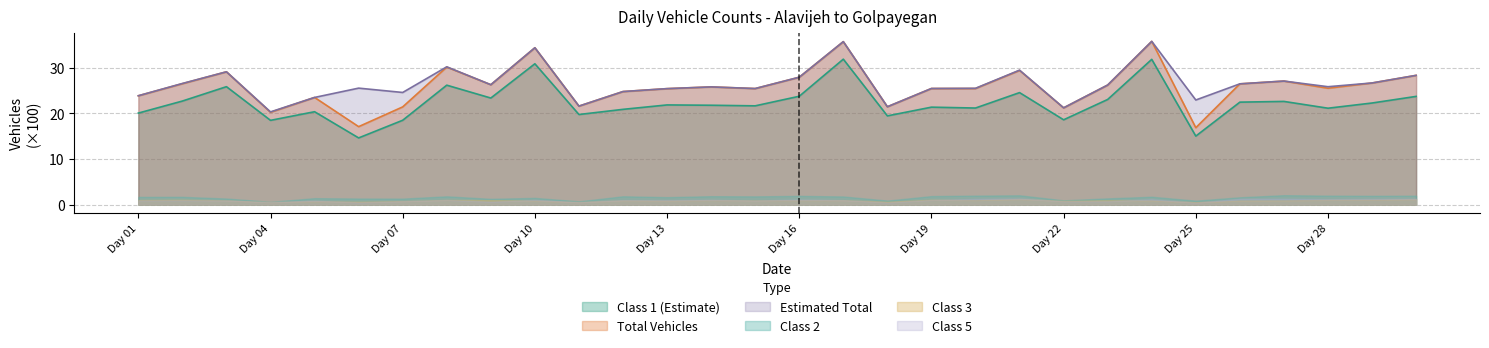

What is the sum of all Class 1 (Estimate) values?

669.7